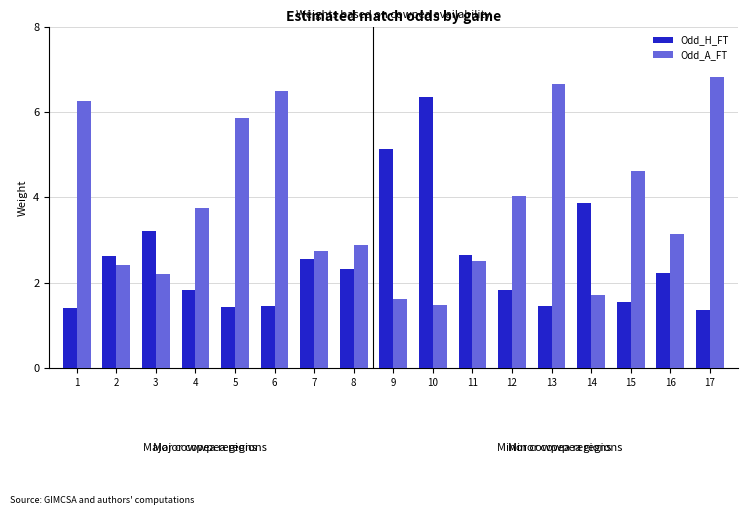

How many bars are there in each group?

2